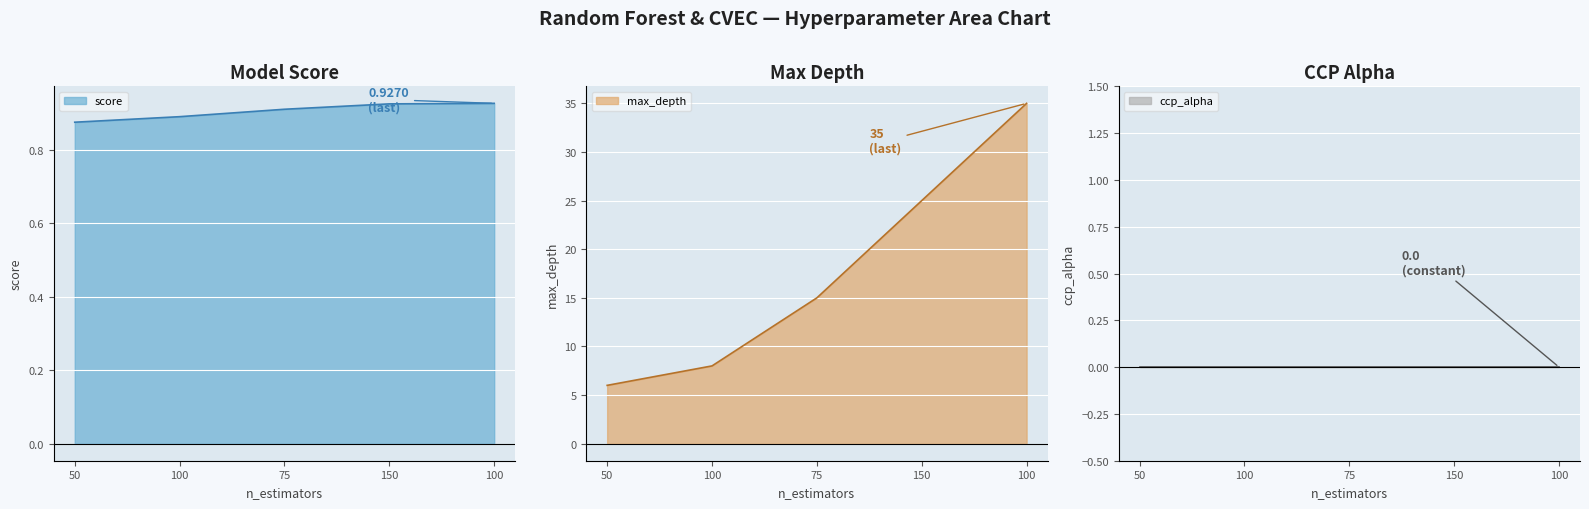

At which category does the chart reach its minimum across all series?

50